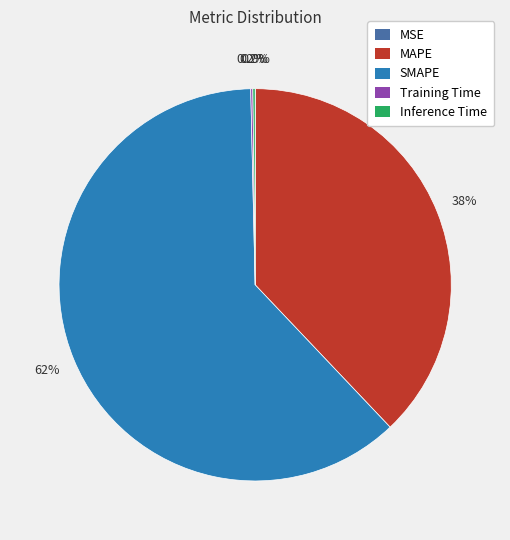

Which category has the biggest portion of the pie?

SMAPE